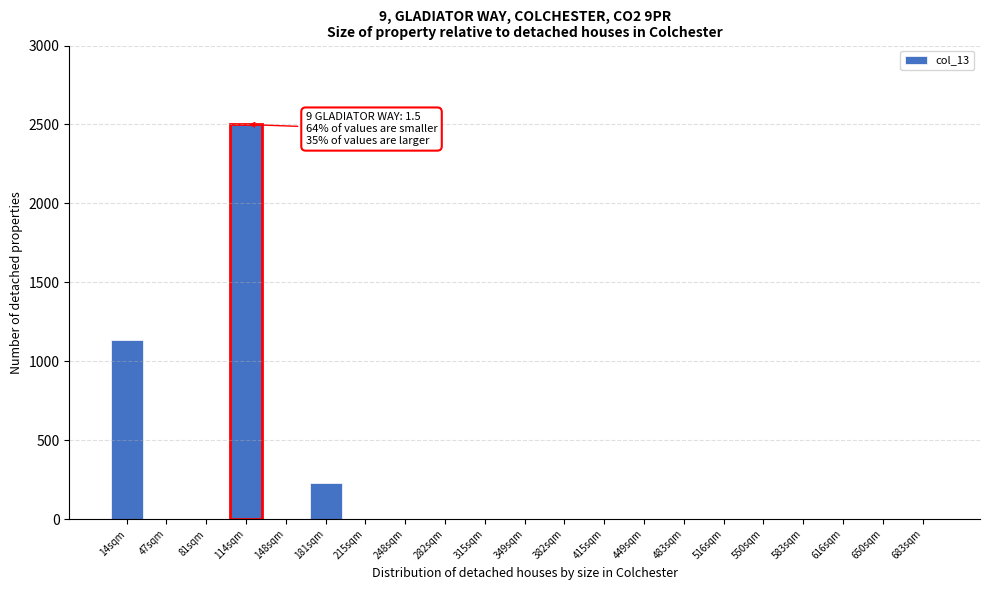

Reading left to right, transcribe all the data shown in this chart.

14sqm=1136	47sqm=0	81sqm=0	114sqm=2500	148sqm=0	181sqm=227	215sqm=0	248sqm=0	282sqm=0	315sqm=0	349sqm=0	382sqm=0	415sqm=0	449sqm=0	483sqm=0	516sqm=0	550sqm=0	583sqm=0	616sqm=0	650sqm=0	683sqm=0